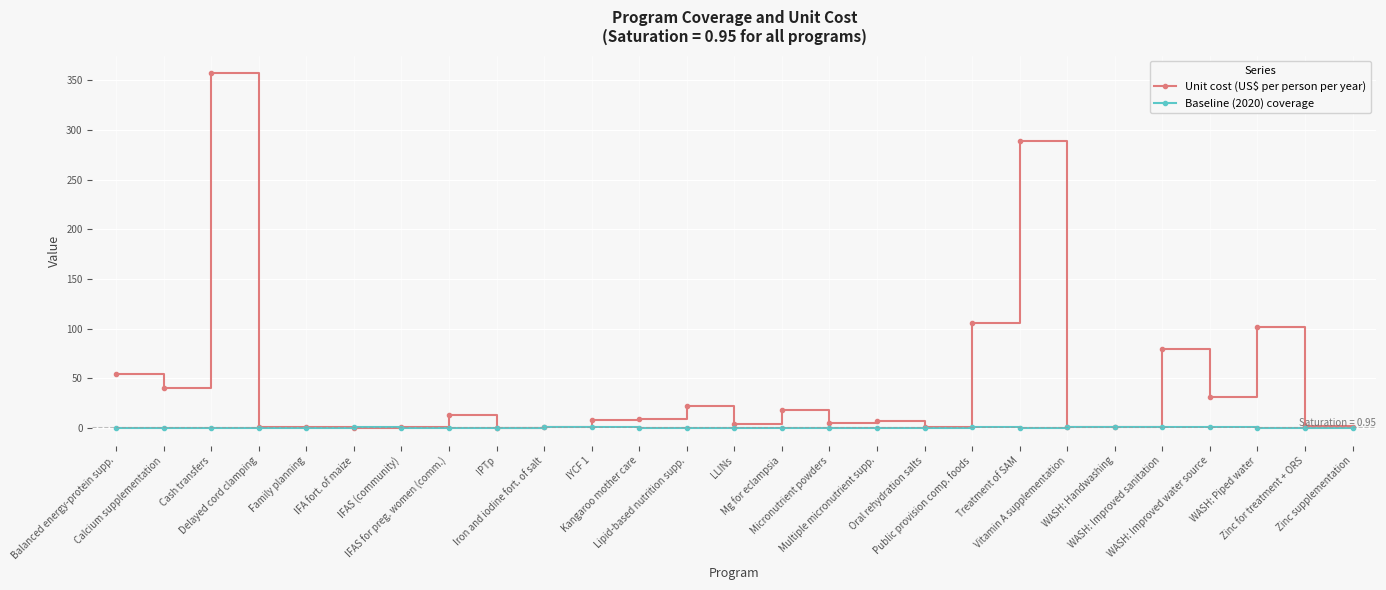

Is it true that Unit cost (US$ per person per year) equals 22.3 at Lipid-based nutrition supp.?

True